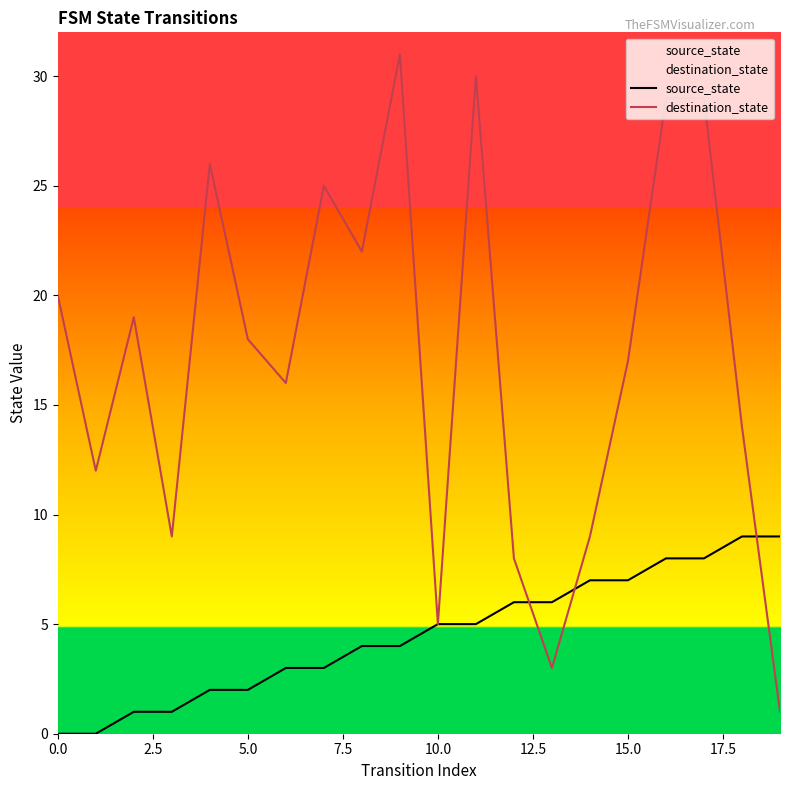

The source_state series shows 8 at 17. True or false?

True